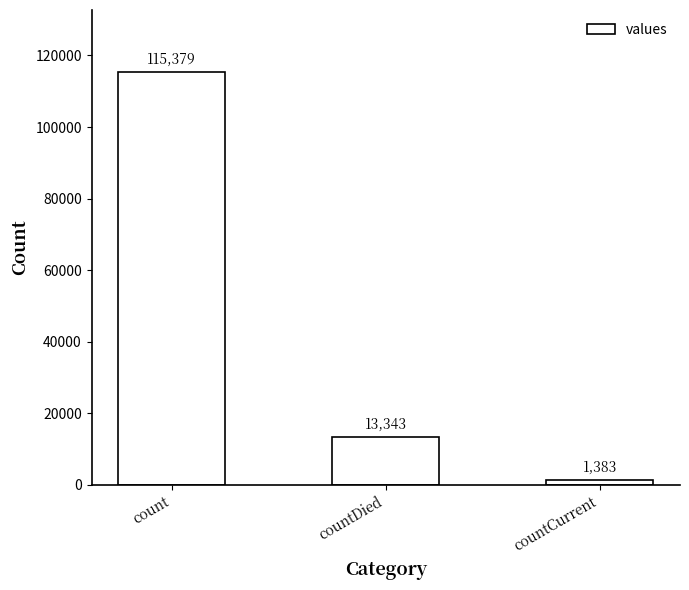

How many categories are shown in the chart?

3